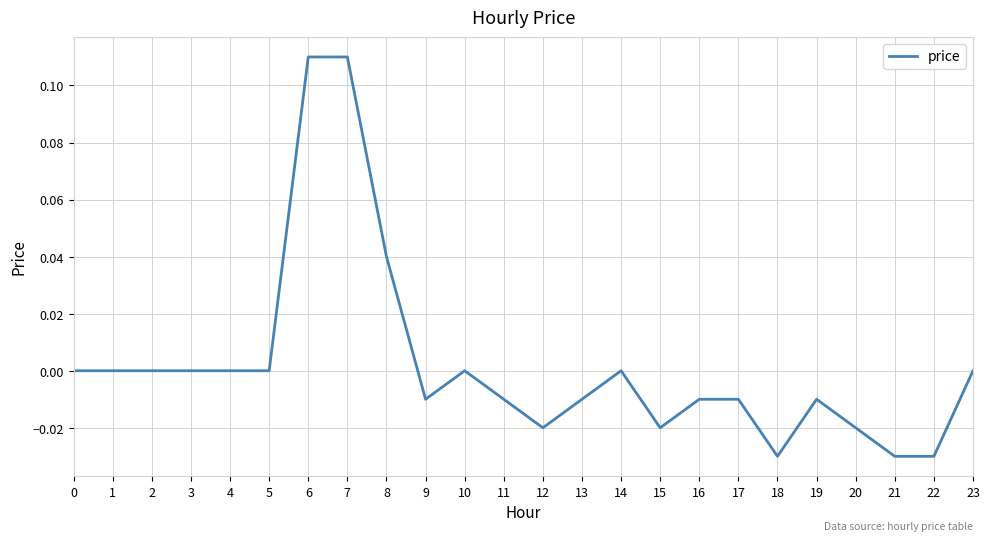

The value at 15 is -0.0. True or false?

True